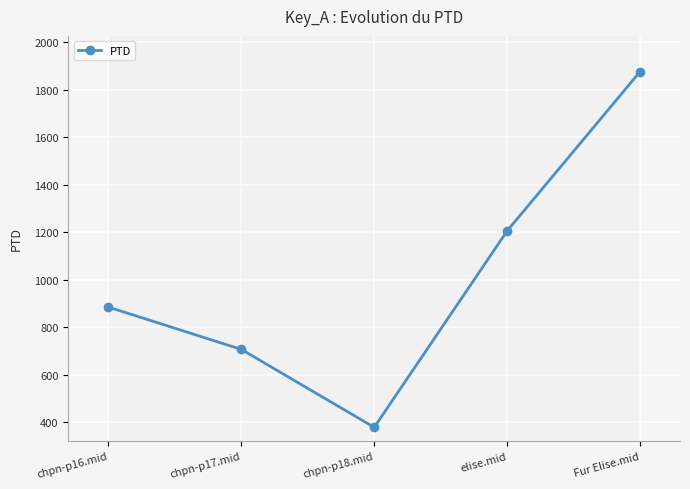

Where does the data first go above 884?

chpn-p16.mid